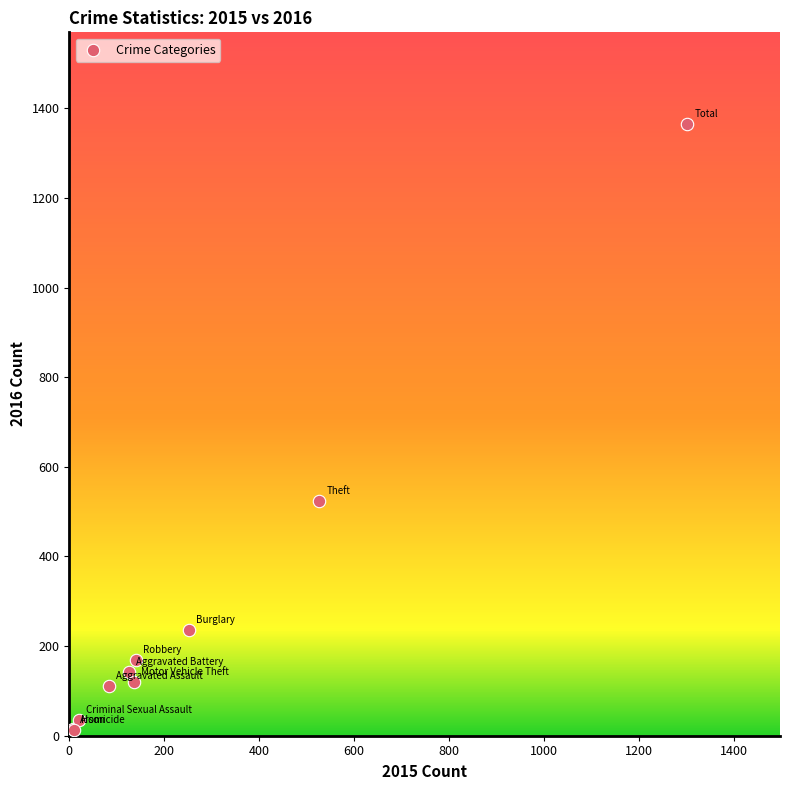

What Y value in the scatter plot is closest to 688?

524